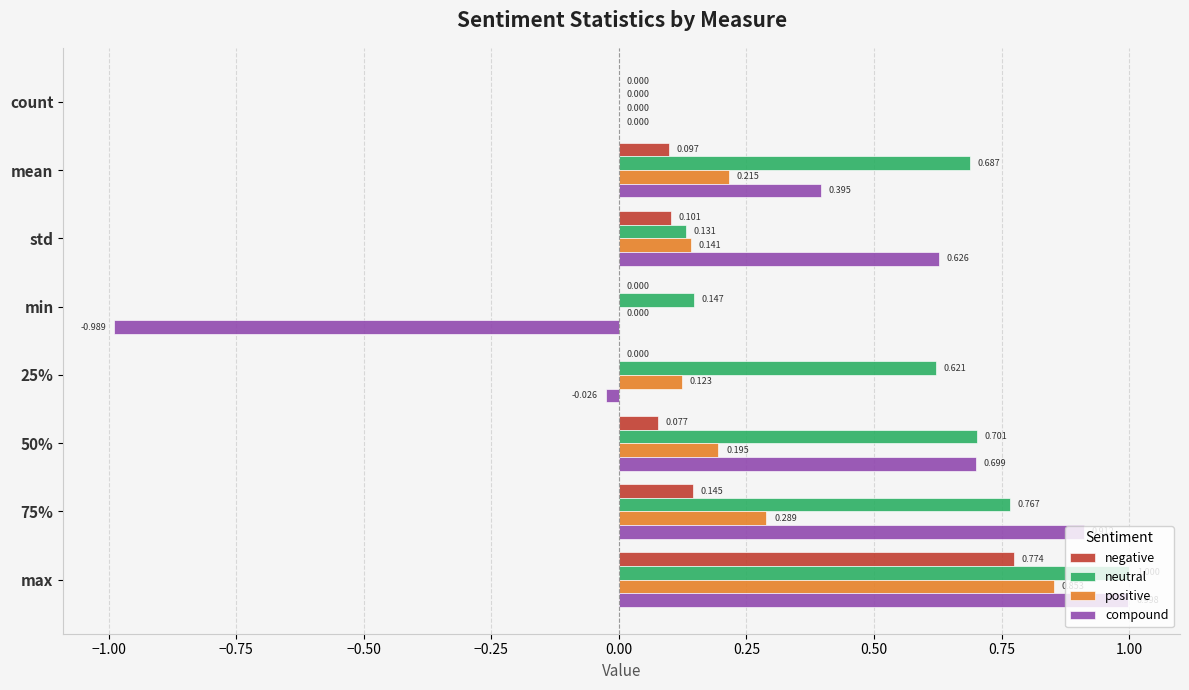

At which label is neutral closest to 0?

count